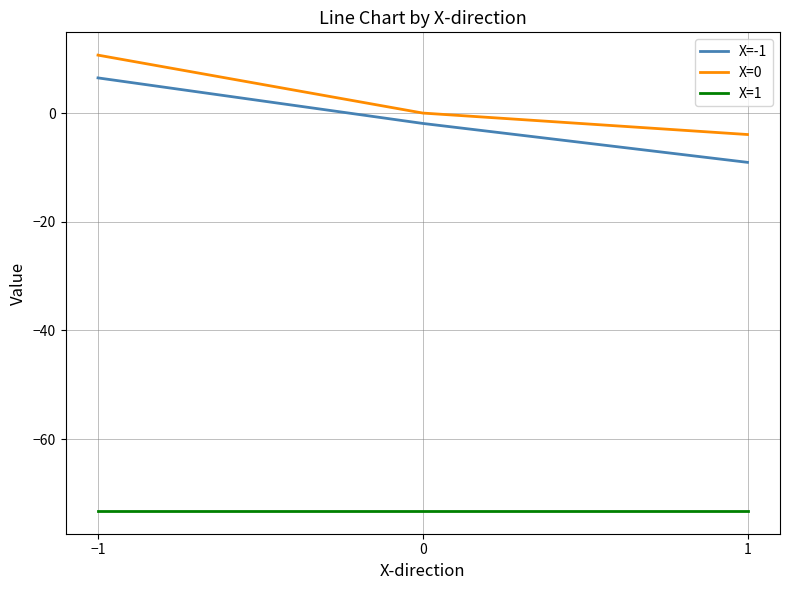

What is the sum of all X=1 values?

-219.6